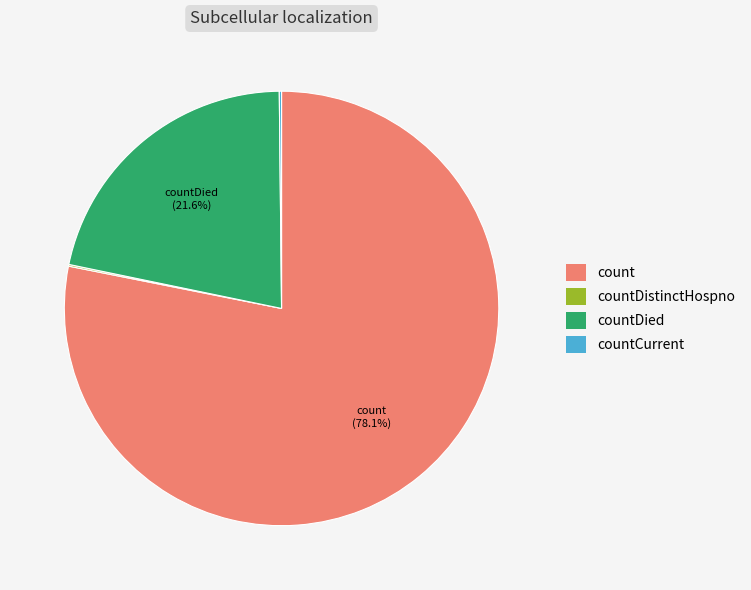

Which slice is the largest?

count